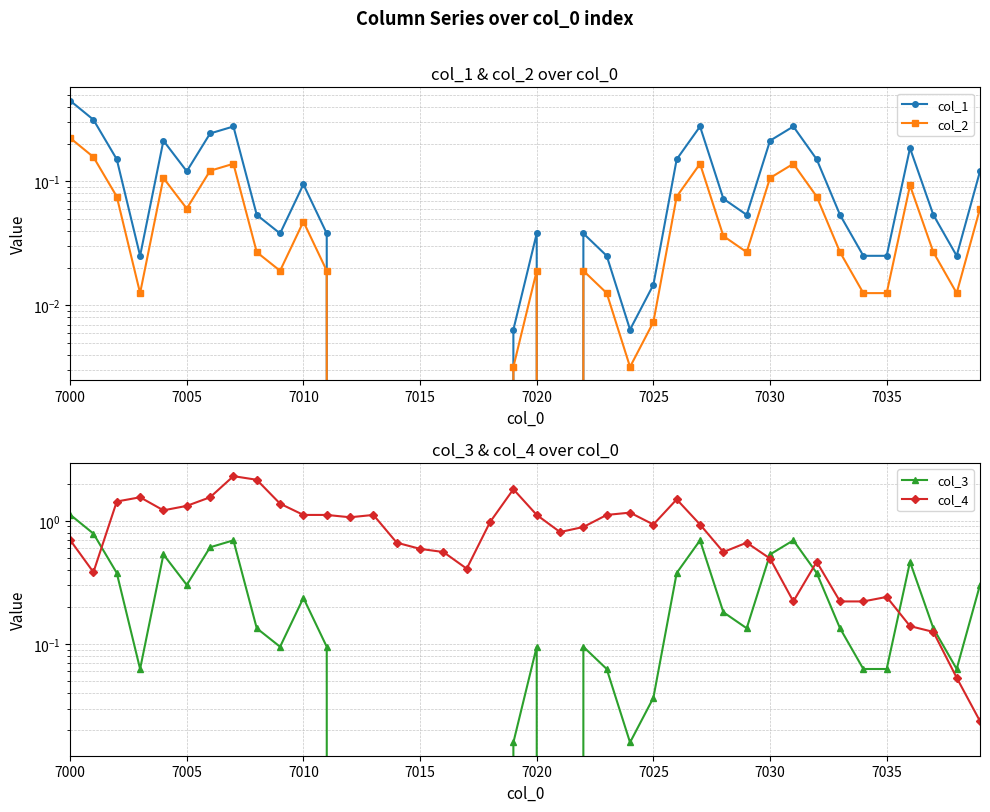

How many interior local peaks does the col_1 series have?

8